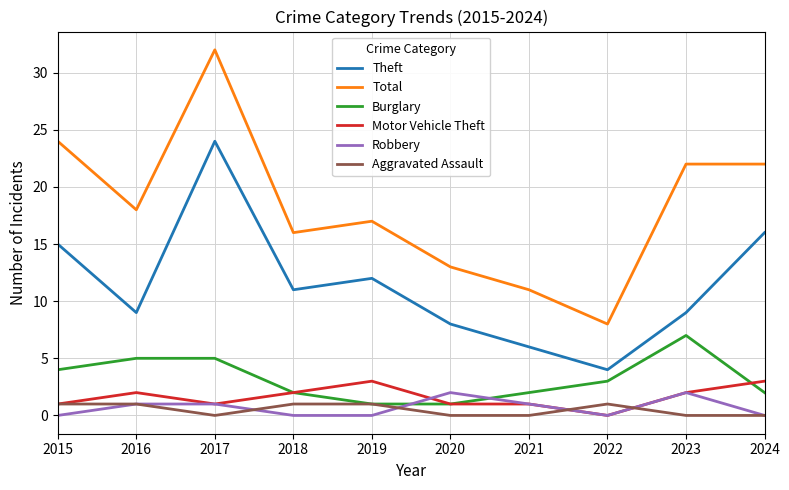

How many values in the Theft series are below 11?

5